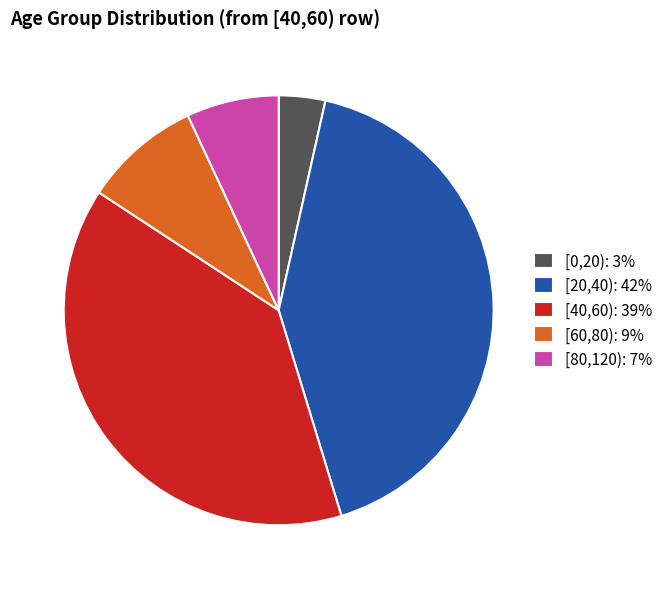

Does [40,60) represent more than half of the total?

No